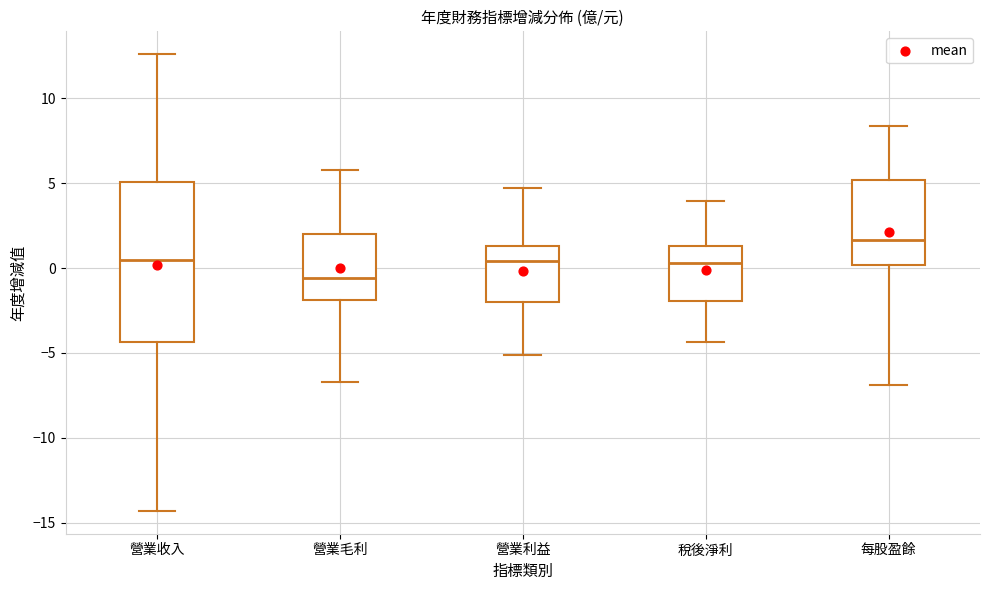

Comparing the boxes themselves (not the whiskers), which one is the tallest?

營業收入